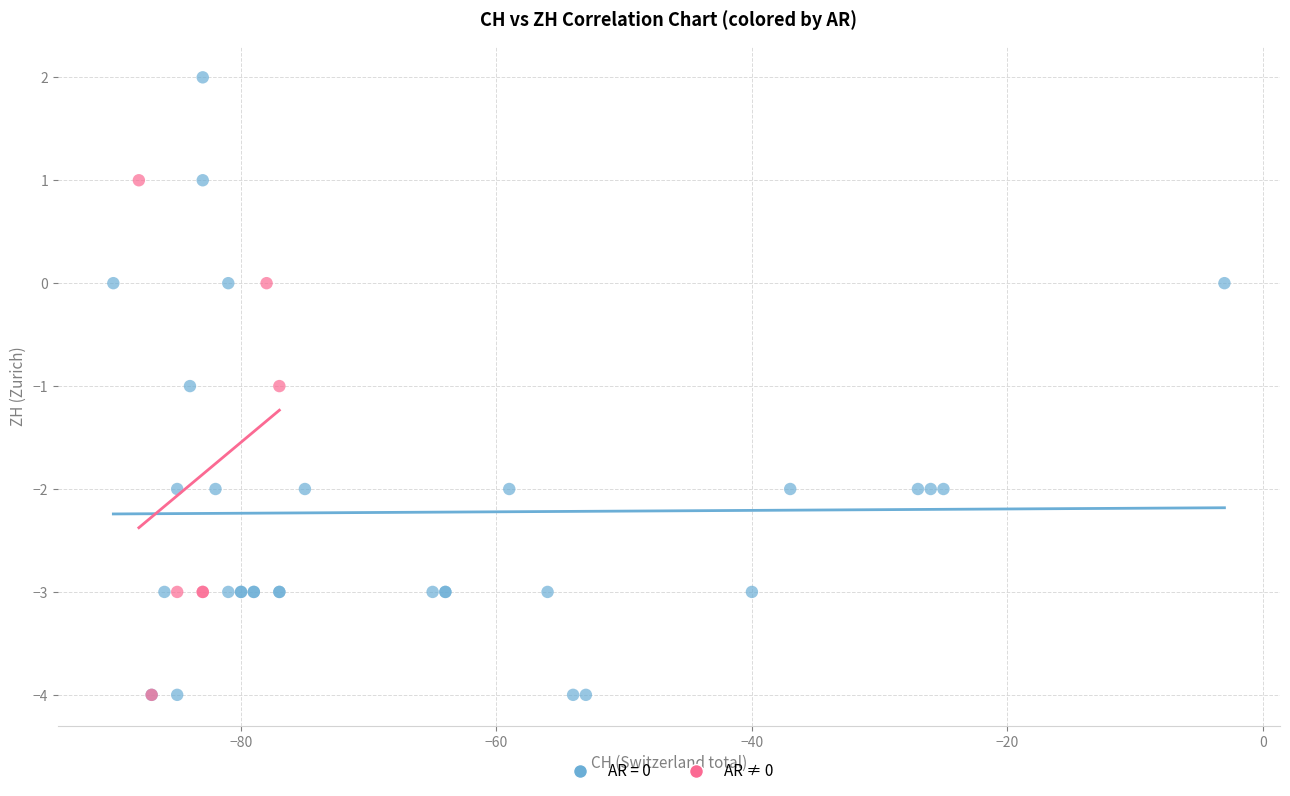

Which series has the widest spread of Y values?

AR = 0